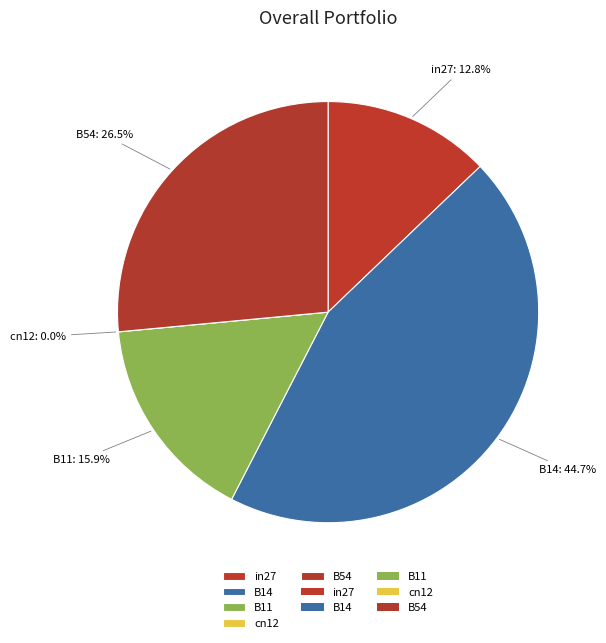

What percentage do B54 and in27 together represent?

39.3%